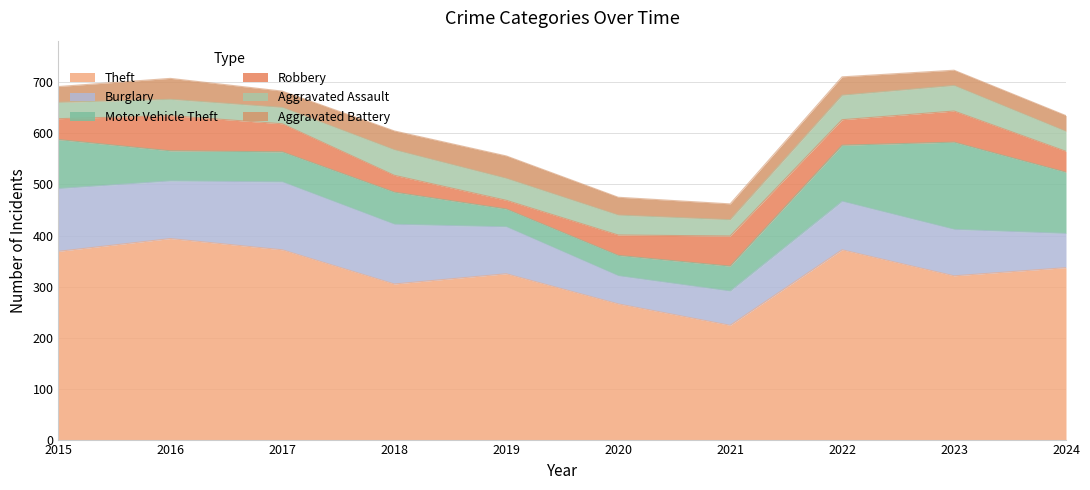

Which has a higher value, 2024 or 2018?

2024